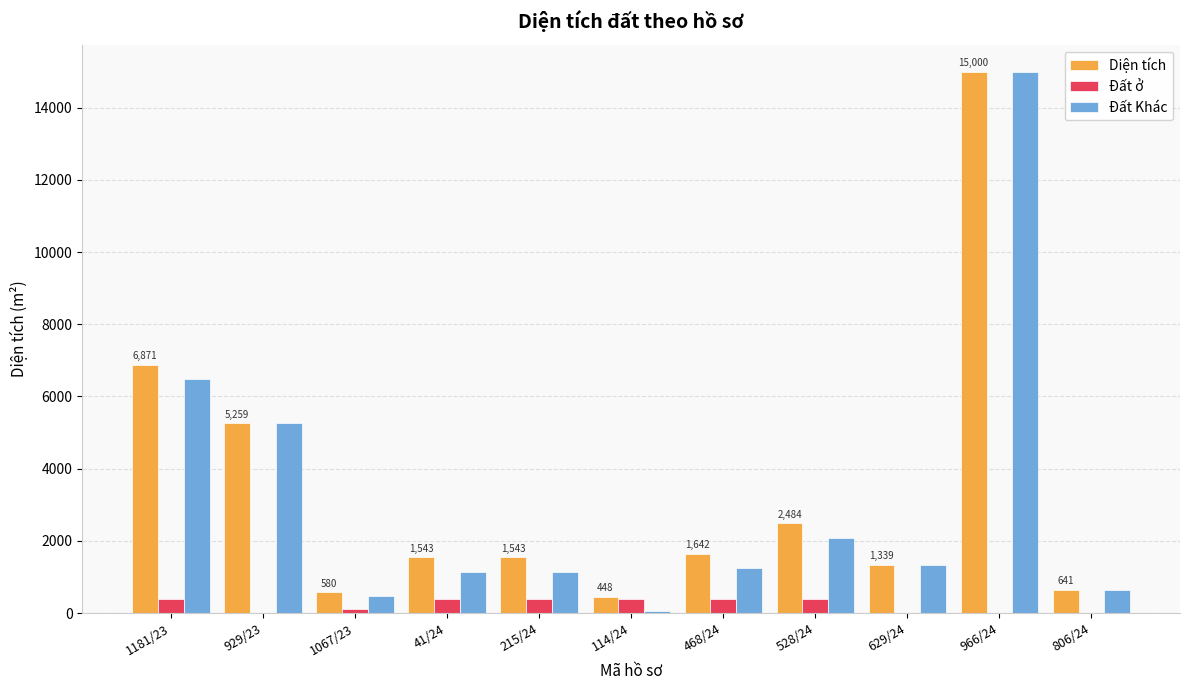

How many groups of bars are there?

11